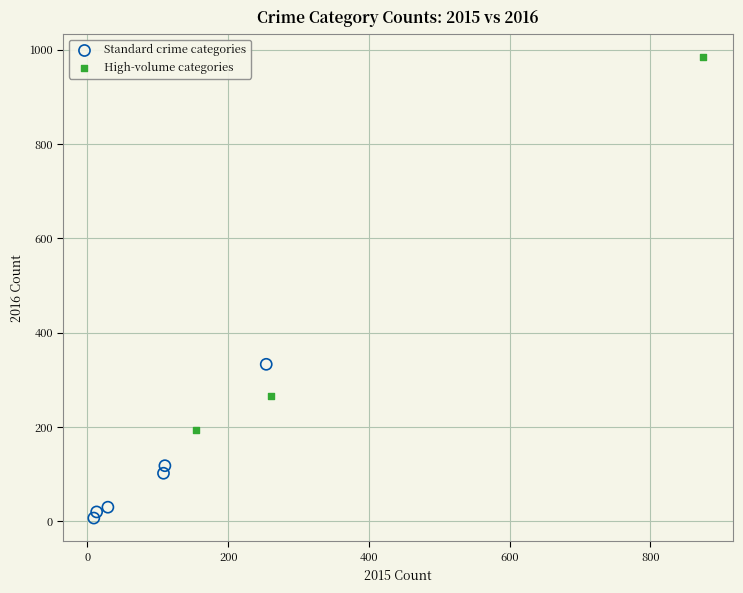

Which series has the widest spread of Y values?

High-volume categories